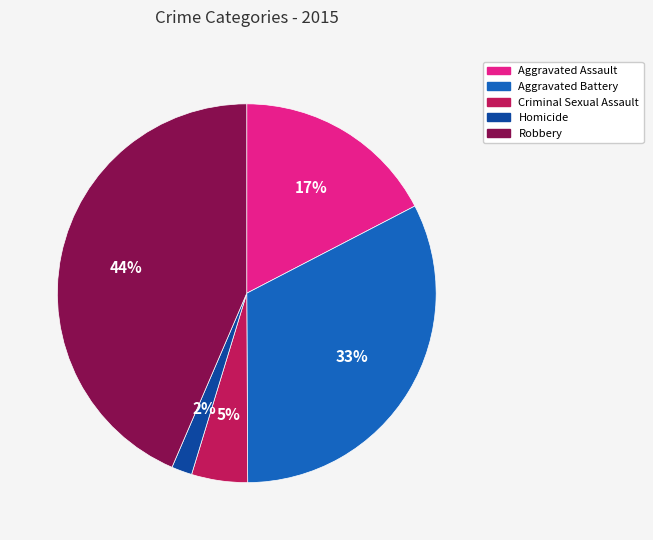

Which has a higher value, Robbery or Aggravated Assault?

Robbery